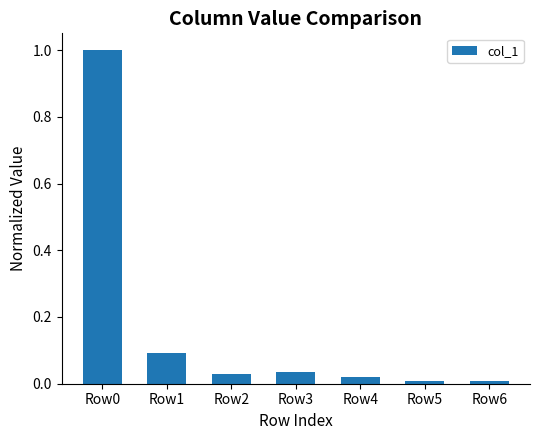

What is the difference between the second highest and minimum values?

0.1